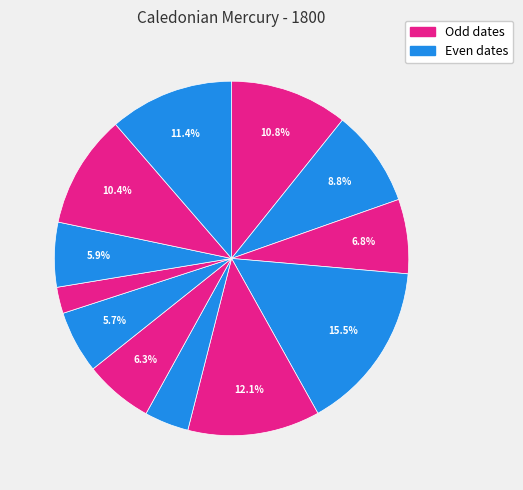

How many segments does this pie chart have?

12